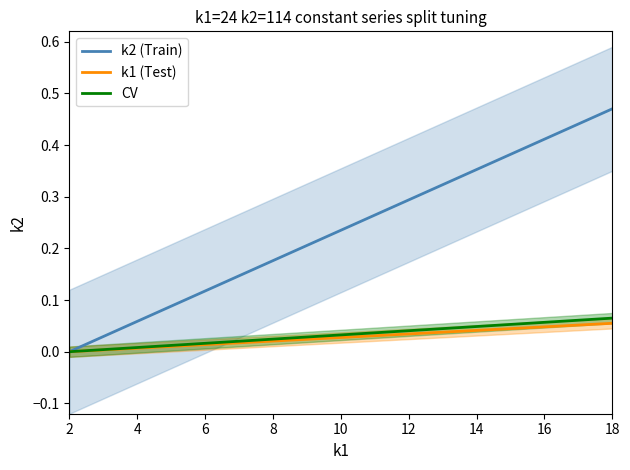

Reading right to left, what are all the values shown in this chart?

k2 (Train): 0.5	0.4	0.4	0.4	0.4	0.3	0.3	0.3	0.3	0.2	0.2	0.2	0.2	0.1	0.1	0.1	0.1	0.0	0.0	0.0
k1 (Test): 0.1	0.1	0.0	0.0	0.0	0.0	0.0	0.0	0.0	0.0	0.0	0.0	0.0	0.0	0.0	0.0	0.0	0.0	0.0	0.0
CV: 0.1	0.1	0.1	0.1	0.1	0.0	0.0	0.0	0.0	0.0	0.0	0.0	0.0	0.0	0.0	0.0	0.0	0.0	0.0	0.0